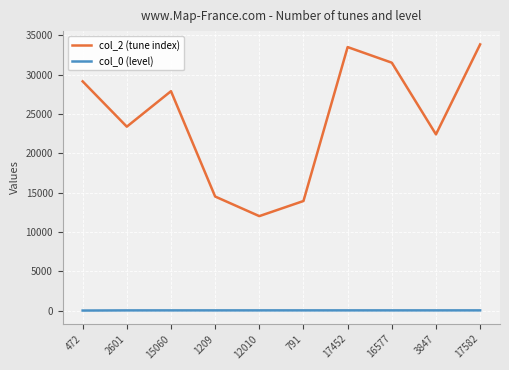

True or false: col_2 (tune index) and col_0 (level) intersect in this chart.

False